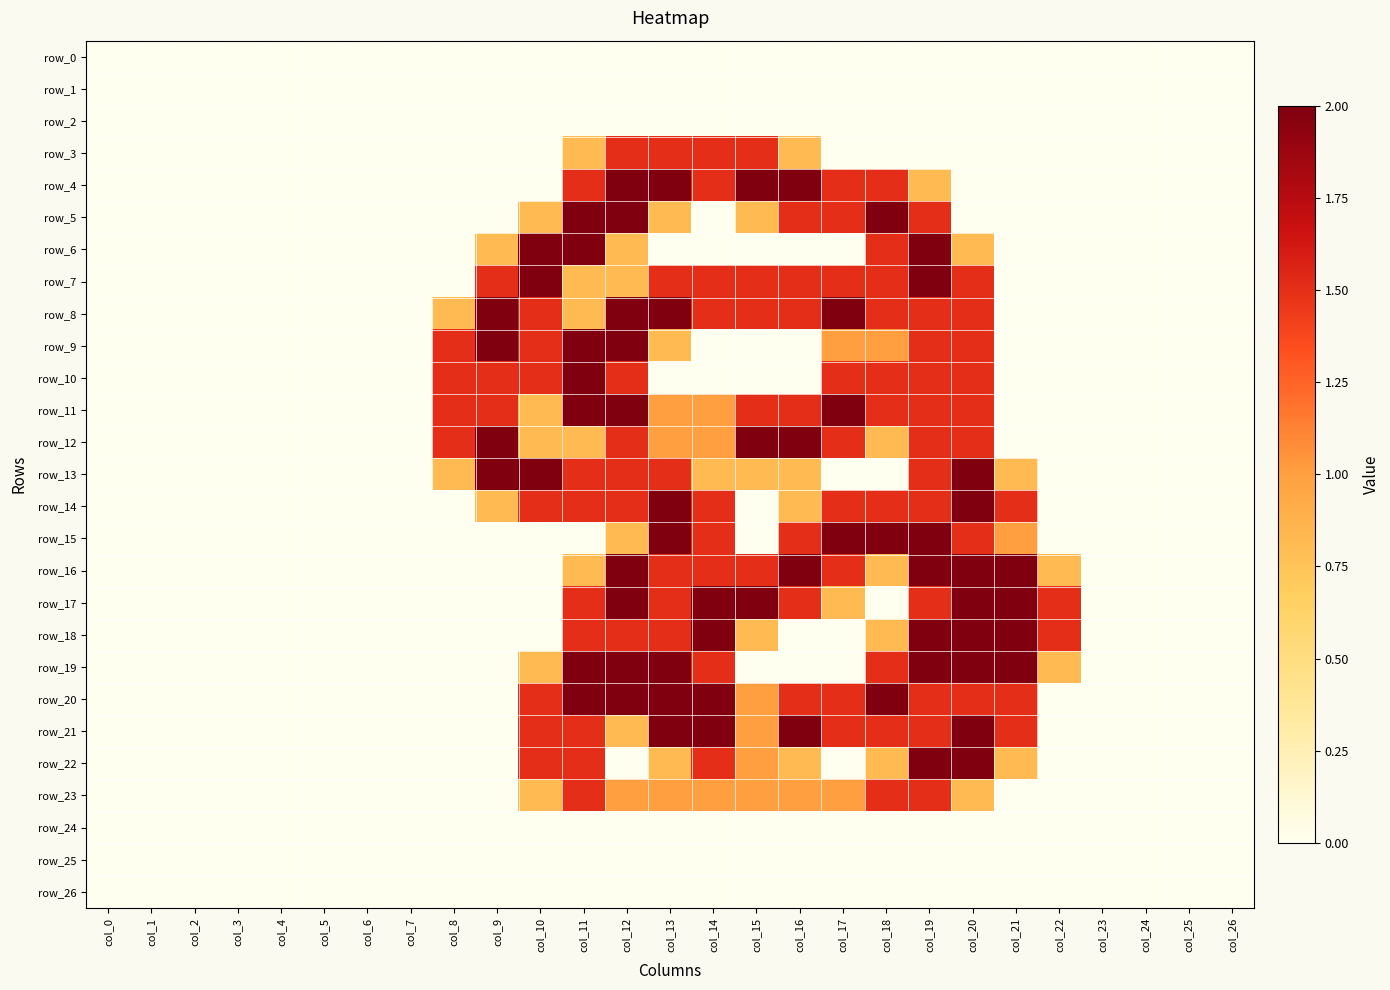

Which series has the largest range (max minus min)?

row_4